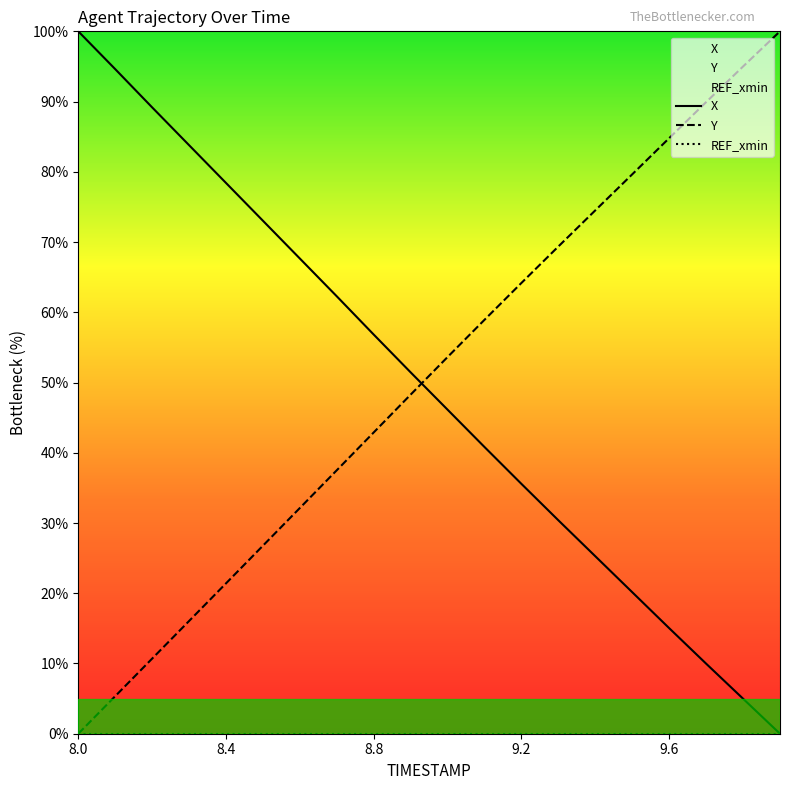

Which series has the largest total across all categories?

Y